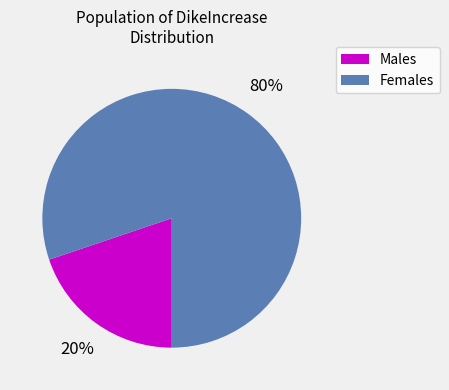

What is the largest slice in the pie chart?

Females